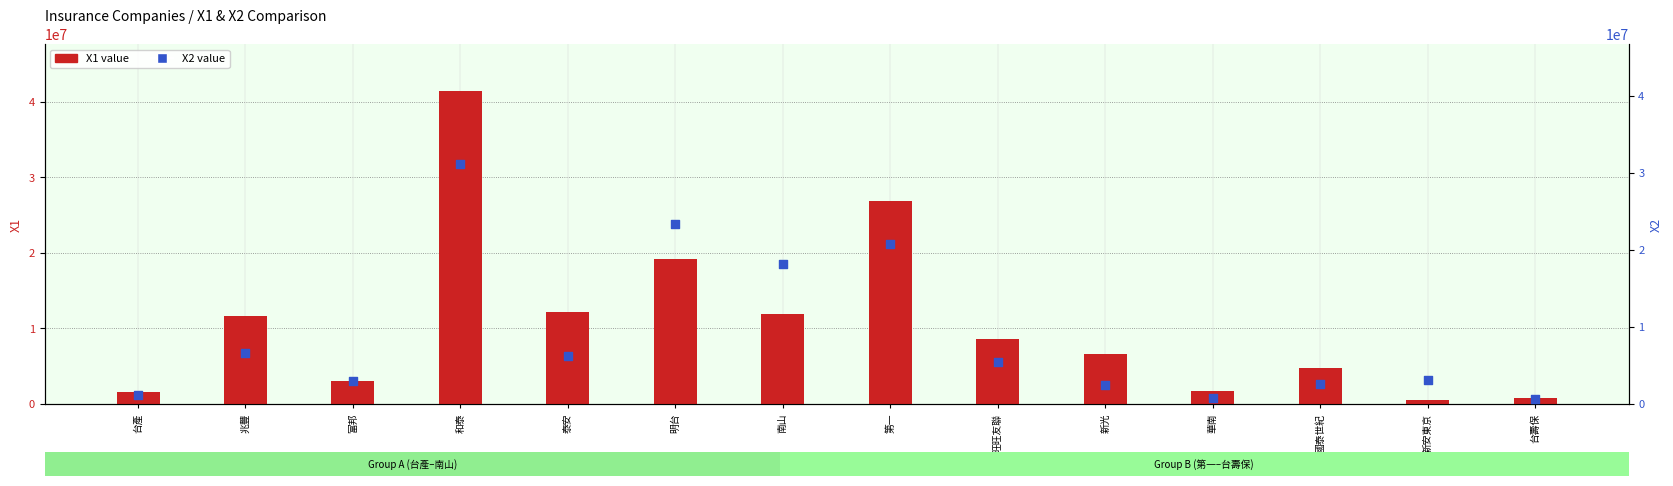

At how many categories does at least one series exceed 19960204?

3